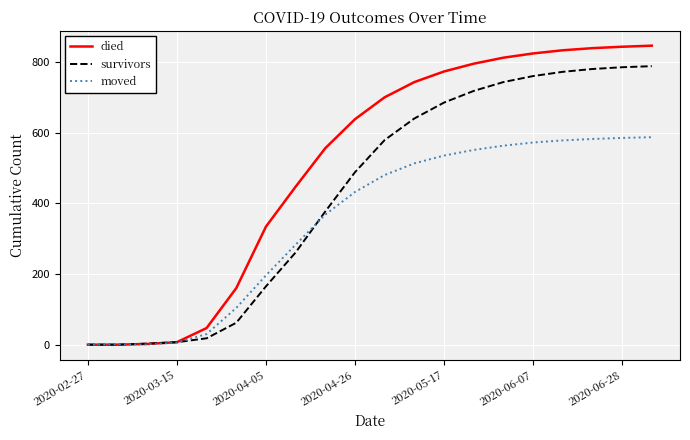

Rank the series by their average value, from lowest to highest.

moved, survivors, died